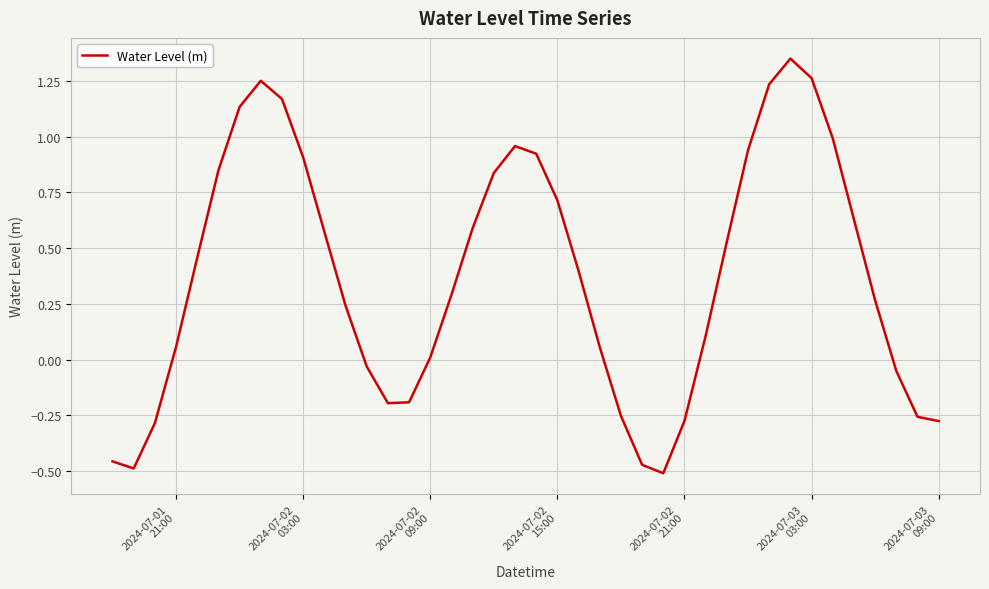

What is the difference between the maximum and minimum values?

1.9